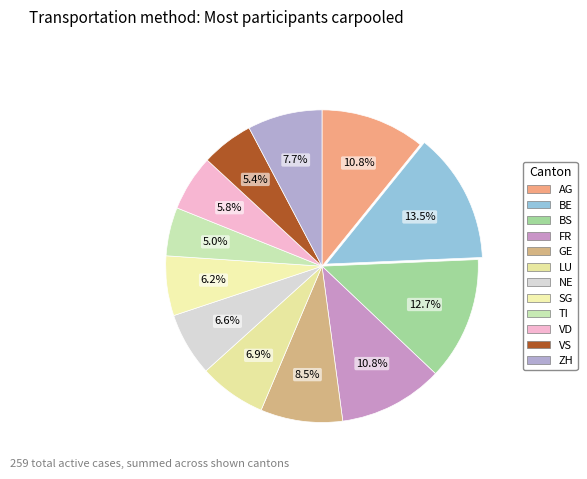

To the nearest percent, what portion does ZH represent?

8%